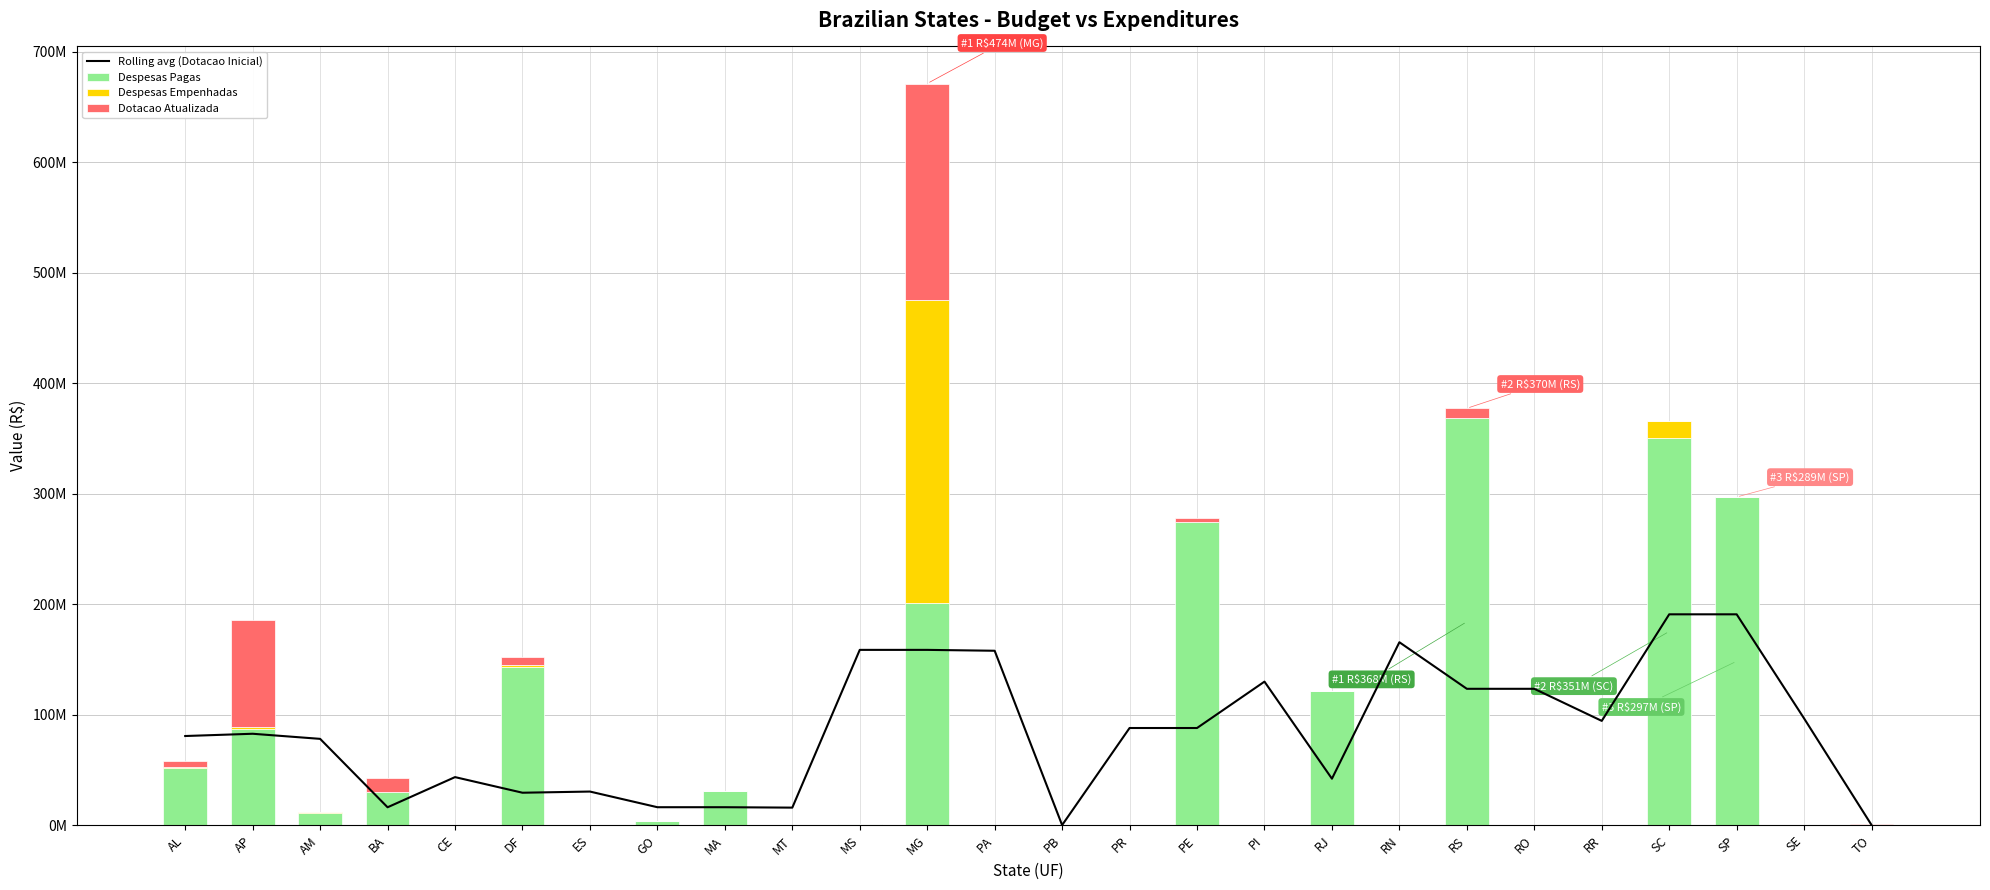

What is the spread (max minus min) of values at MA?

30815166.9